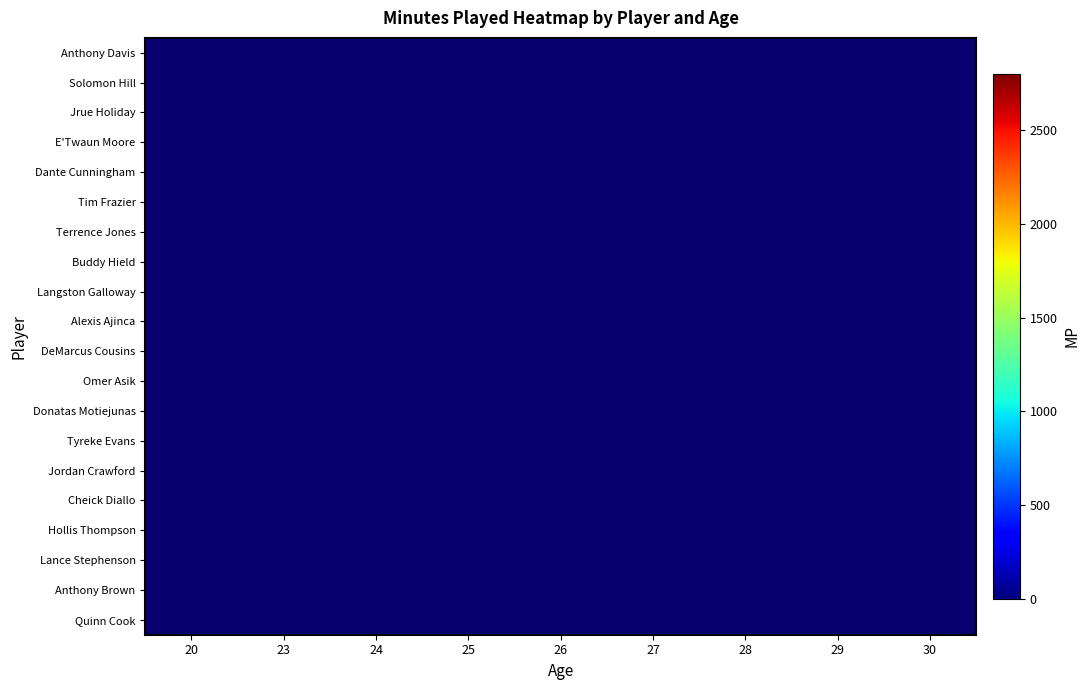

How many values in Terrence Jones are above zero?

1